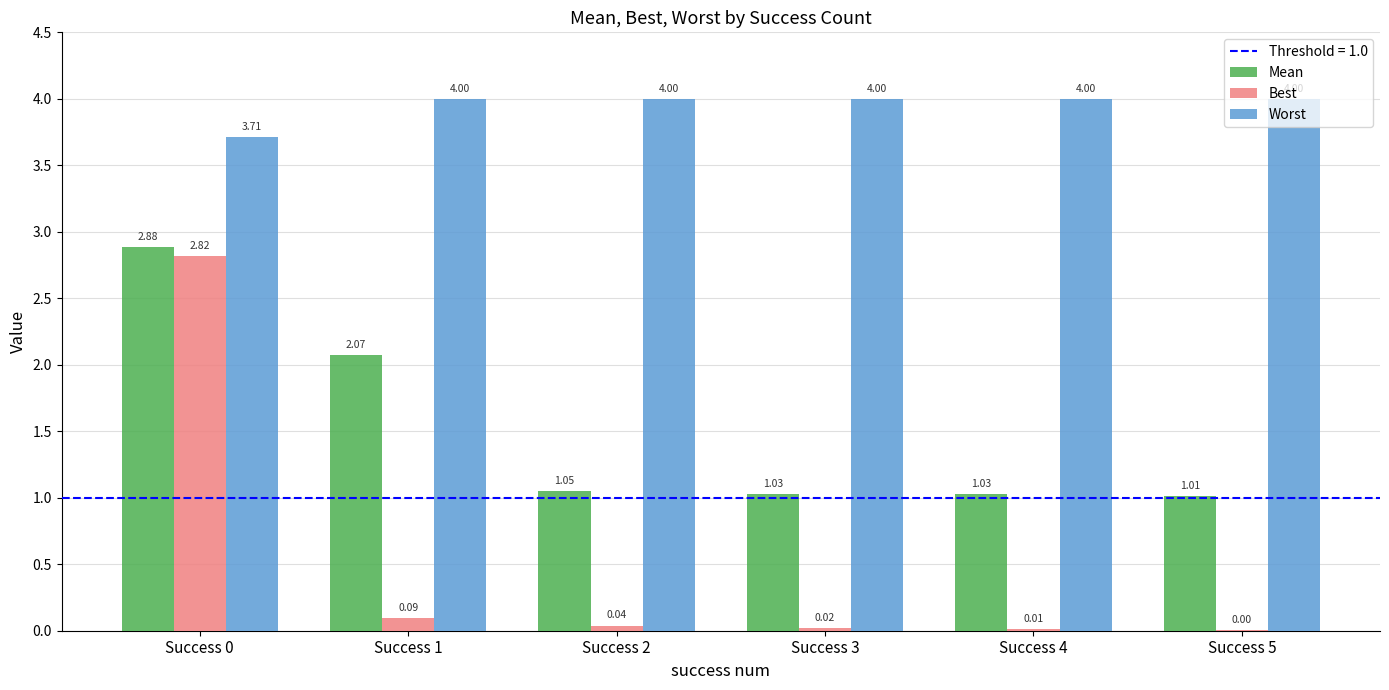

What is the sum of all Best values?

3.0